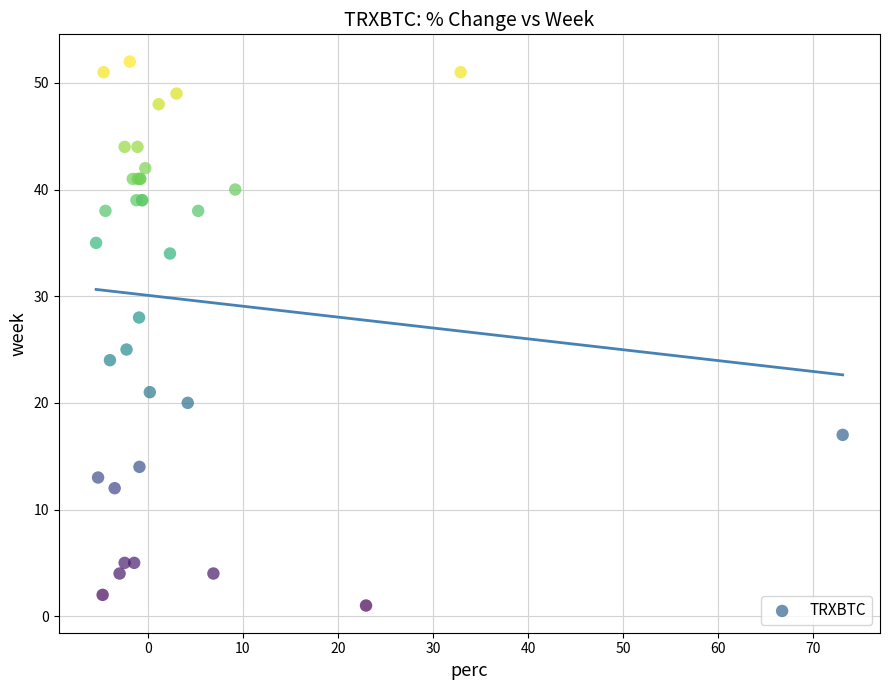

What Y value in the scatter plot is closest to 26?

25